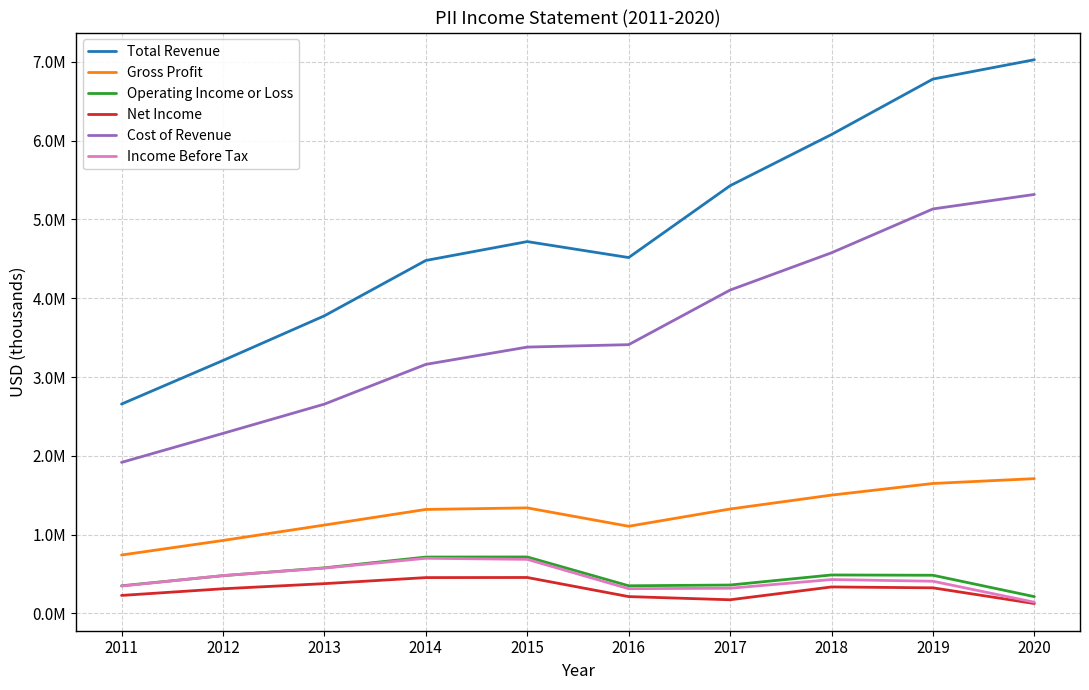

What is the value of the Total Revenue point at the 3rd from the left?

3777100